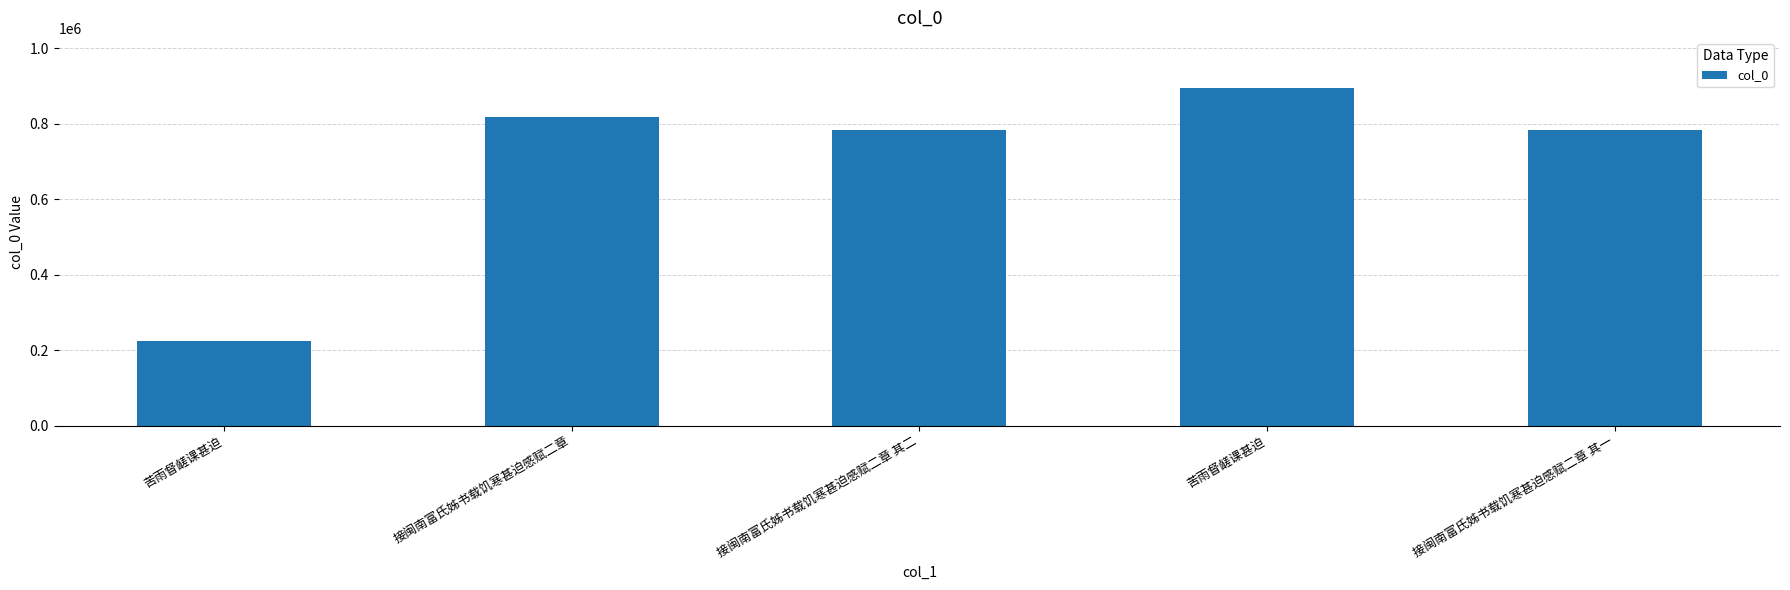

Between 接闽南富氏姊书载饥寒甚迫感赋二章 其二 and 接闽南富氏姊书载饥寒甚迫感赋二章, which is larger?

接闽南富氏姊书载饥寒甚迫感赋二章